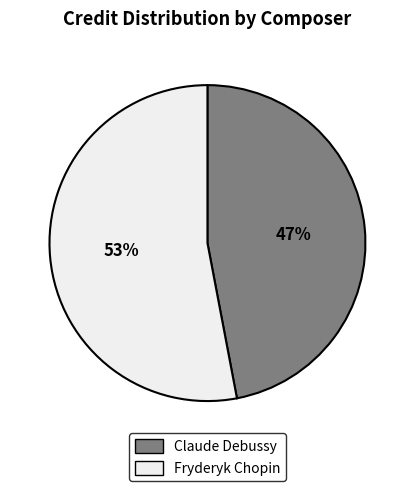

What is the majority slice?

Fryderyk Chopin